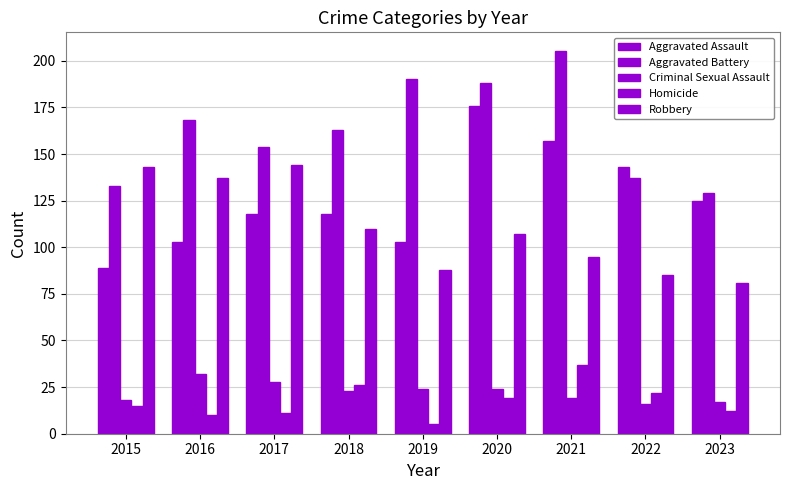

How many bars are there in each group?

5